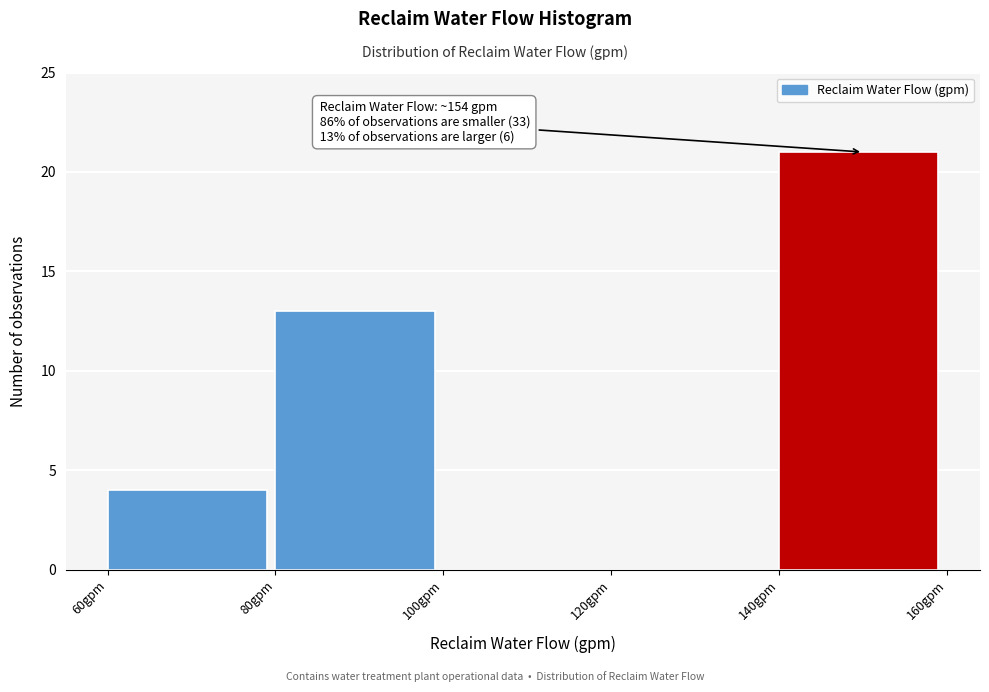

Which range on the x-axis has the tallest bar?

140 to 160